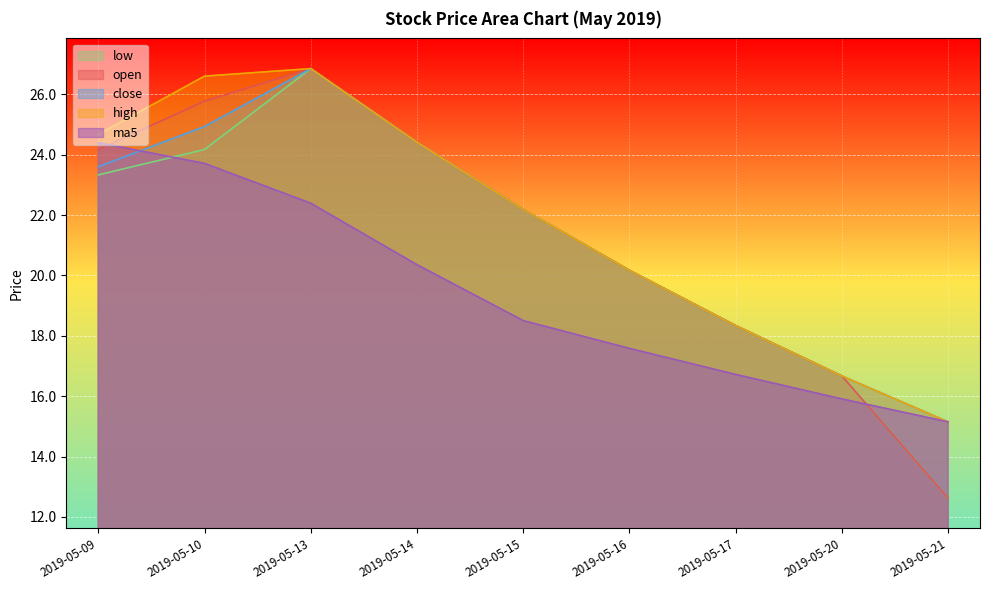

Is it true that open equals 37.8 at 2019-05-09?

False